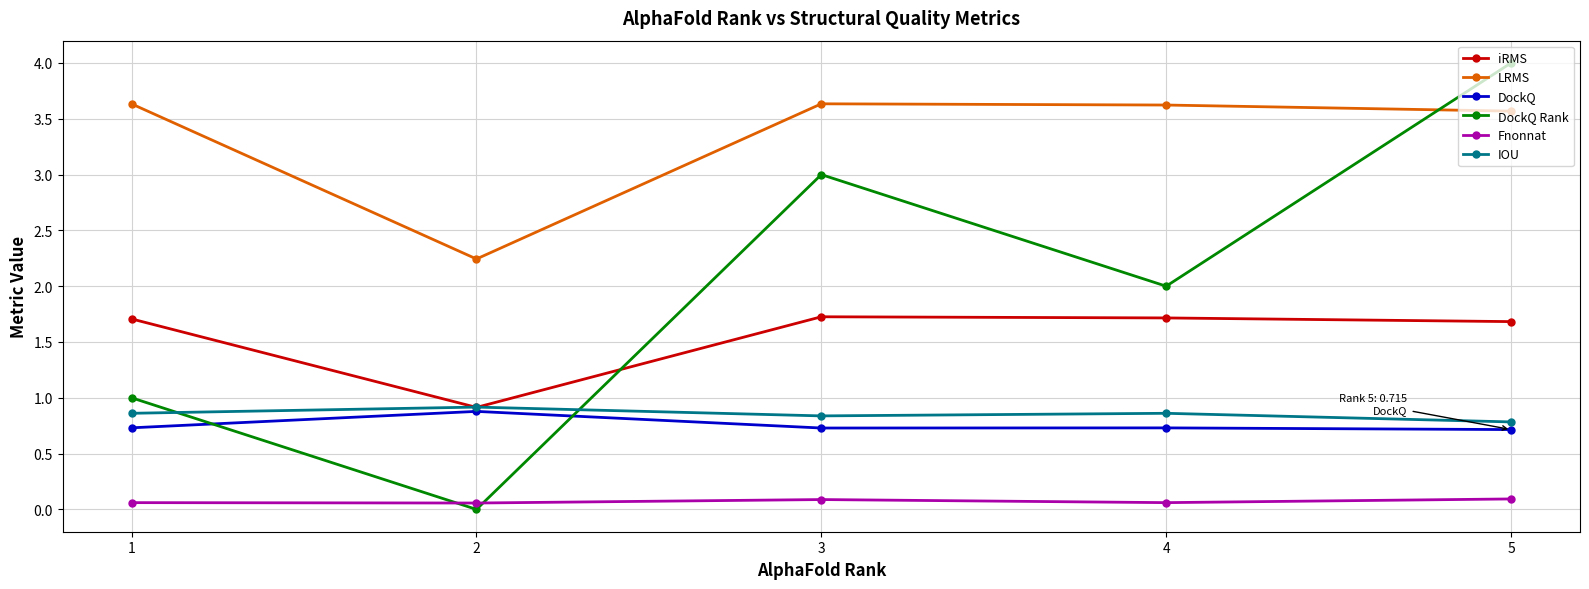

How many intersections are there between IOU and DockQ Rank?

2